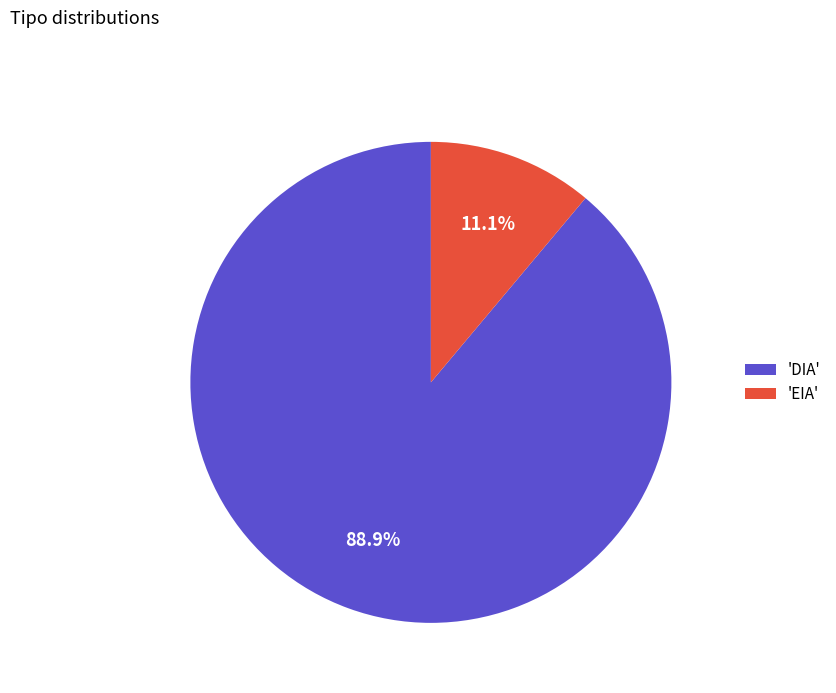

To the nearest percent, what is the average slice percentage?

50%